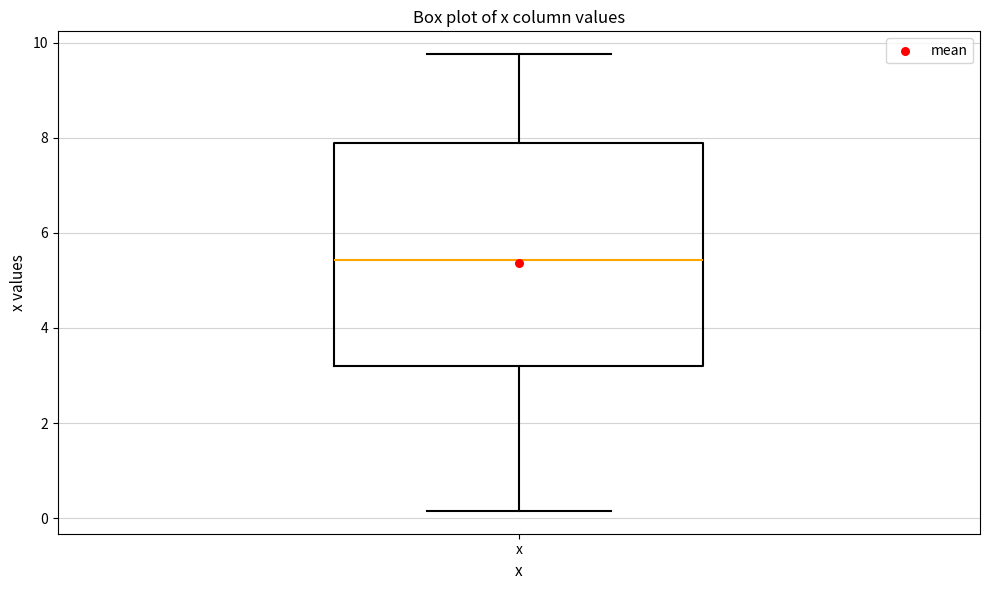

Read this box plot against the y-axis: the position of the median line, the range covered by the box, and the ends of both whiskers. The values are not printed on the chart, so give them approximately, as read against the axis.

median 5.4, box 3.2 to 8.0, whiskers 0.2 to 9.8